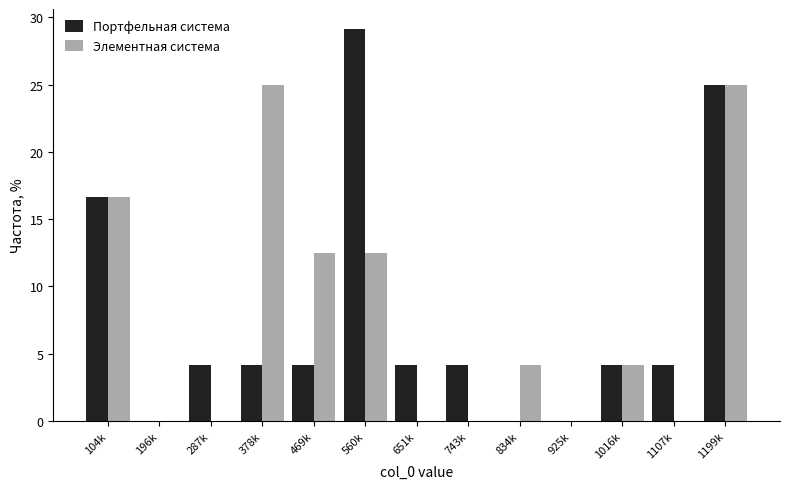

Reading left to right, what are all the values shown in this chart?

Портфельная система: 104k=16.7	196k=0.0	287k=4.2	378k=4.2	469k=4.2	560k=29.2	651k=4.2	743k=4.2	834k=0.0	925k=0.0	1016k=4.2	1107k=4.2	1199k=25.0
Элементная система: 104k=16.7	196k=0.0	287k=0.0	378k=25.0	469k=12.5	560k=12.5	651k=0.0	743k=0.0	834k=4.2	925k=0.0	1016k=4.2	1107k=0.0	1199k=25.0